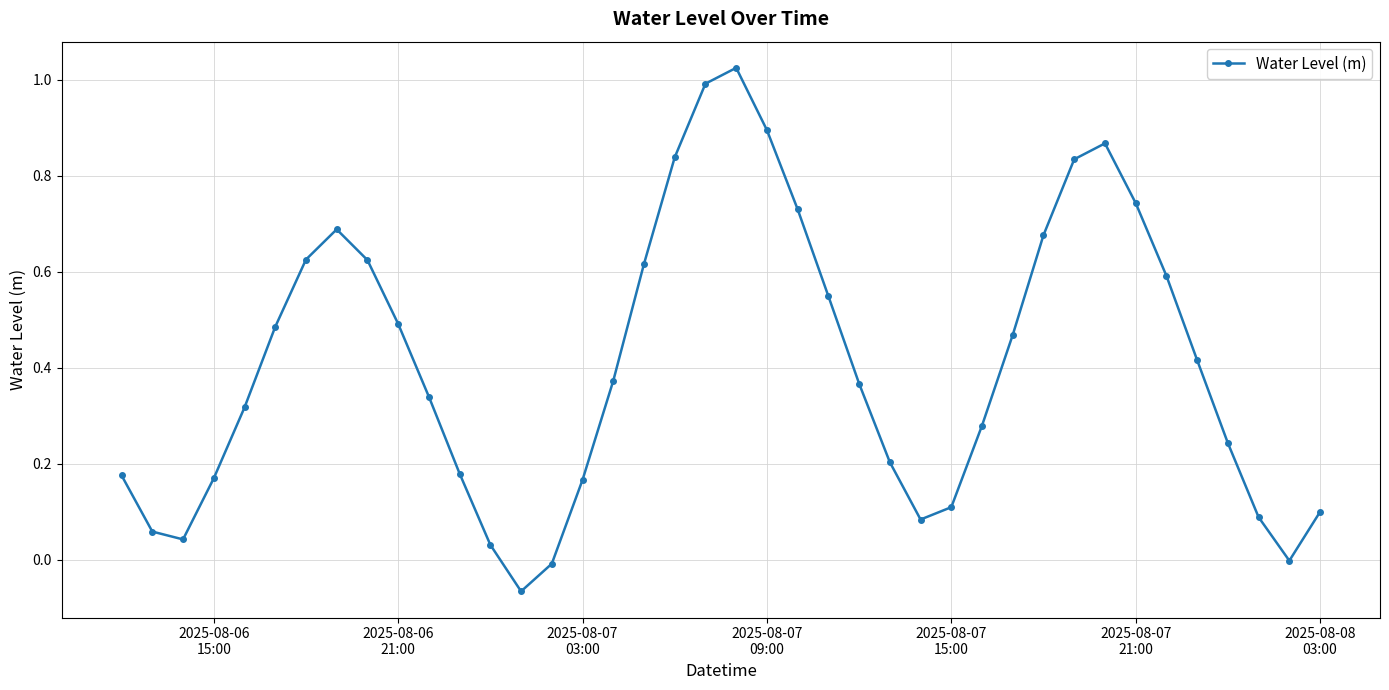

How many points are higher than both their immediate neighbors (excluding endpoints)?

3